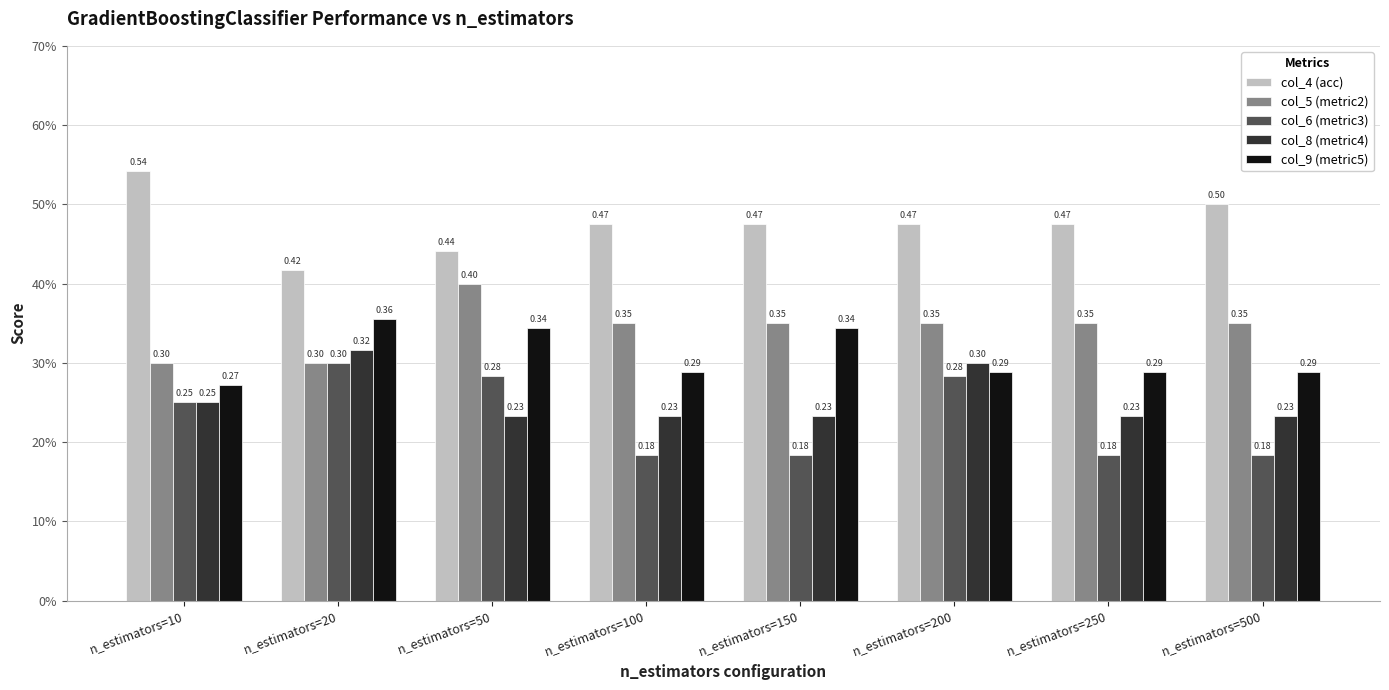

Which series has the largest total across all categories?

col_4 (acc)